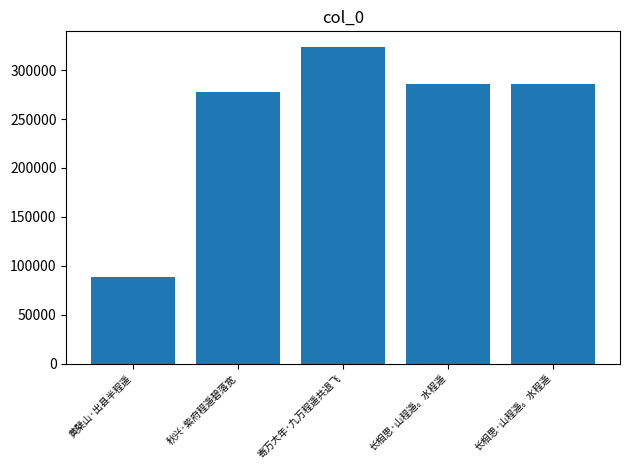

The chart shows a value of 505511 at 长相思·山程遥。水程遥. True or false?

False